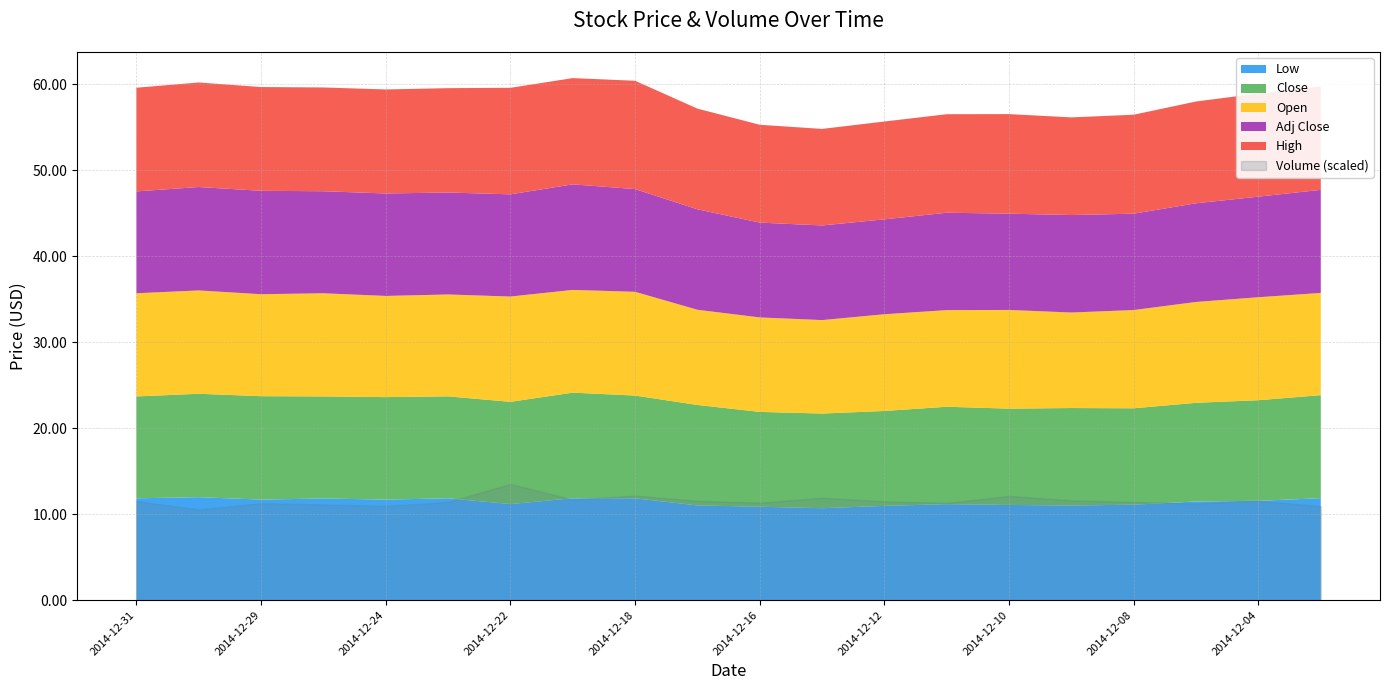

Where is Low nearest to the value 11?

2014-12-09